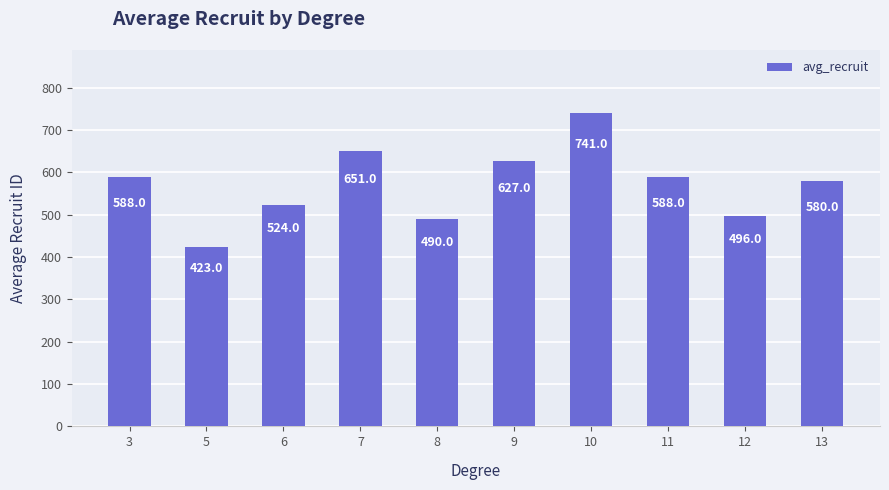

What is the greatest value displayed?

741